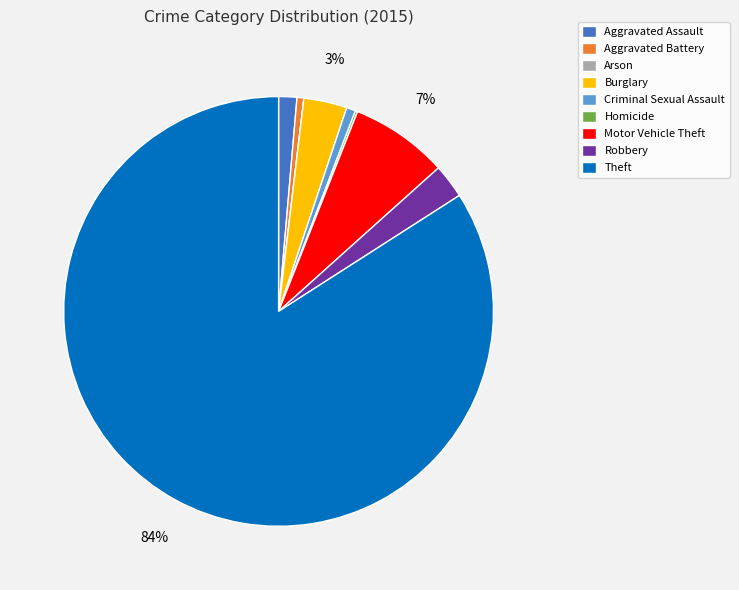

Which category accounts for the majority?

Theft